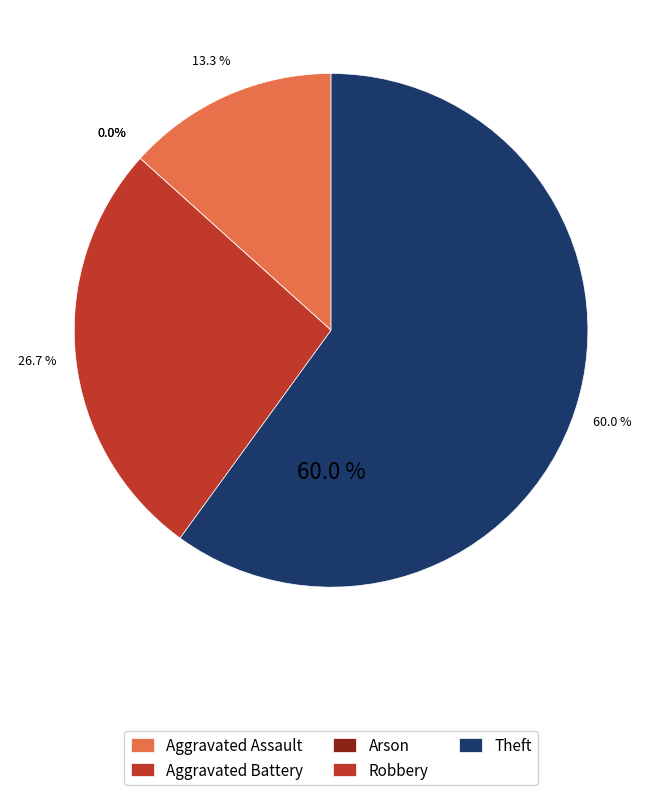

Rank the categories by value from lowest to highest.

Aggravated Battery, Arson, Aggravated Assault, Robbery, Theft